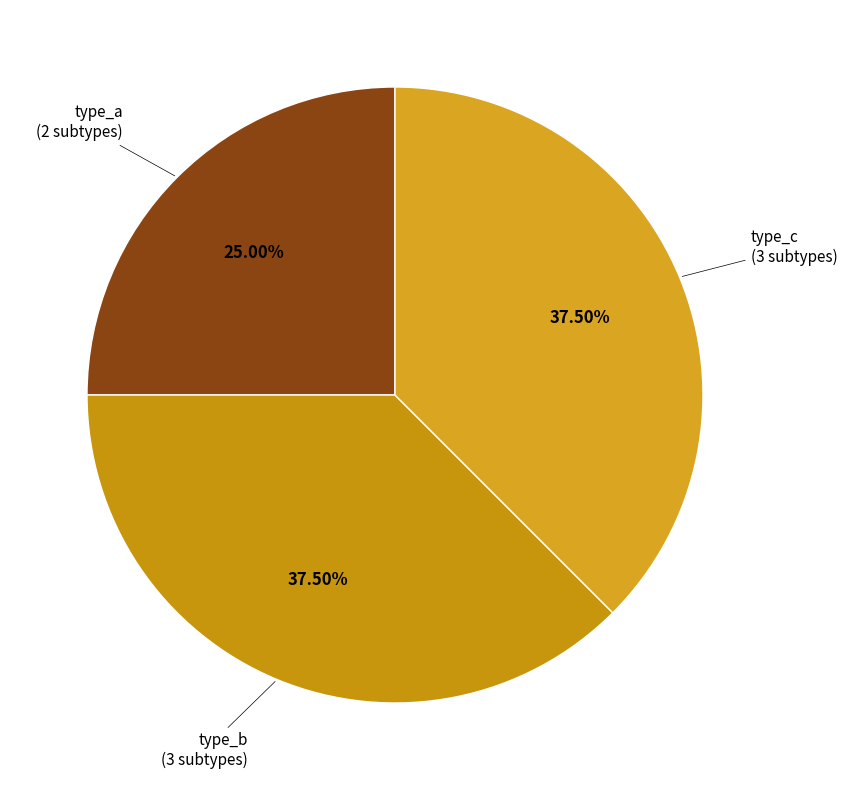

To the nearest percent, what is the average slice percentage?

33%